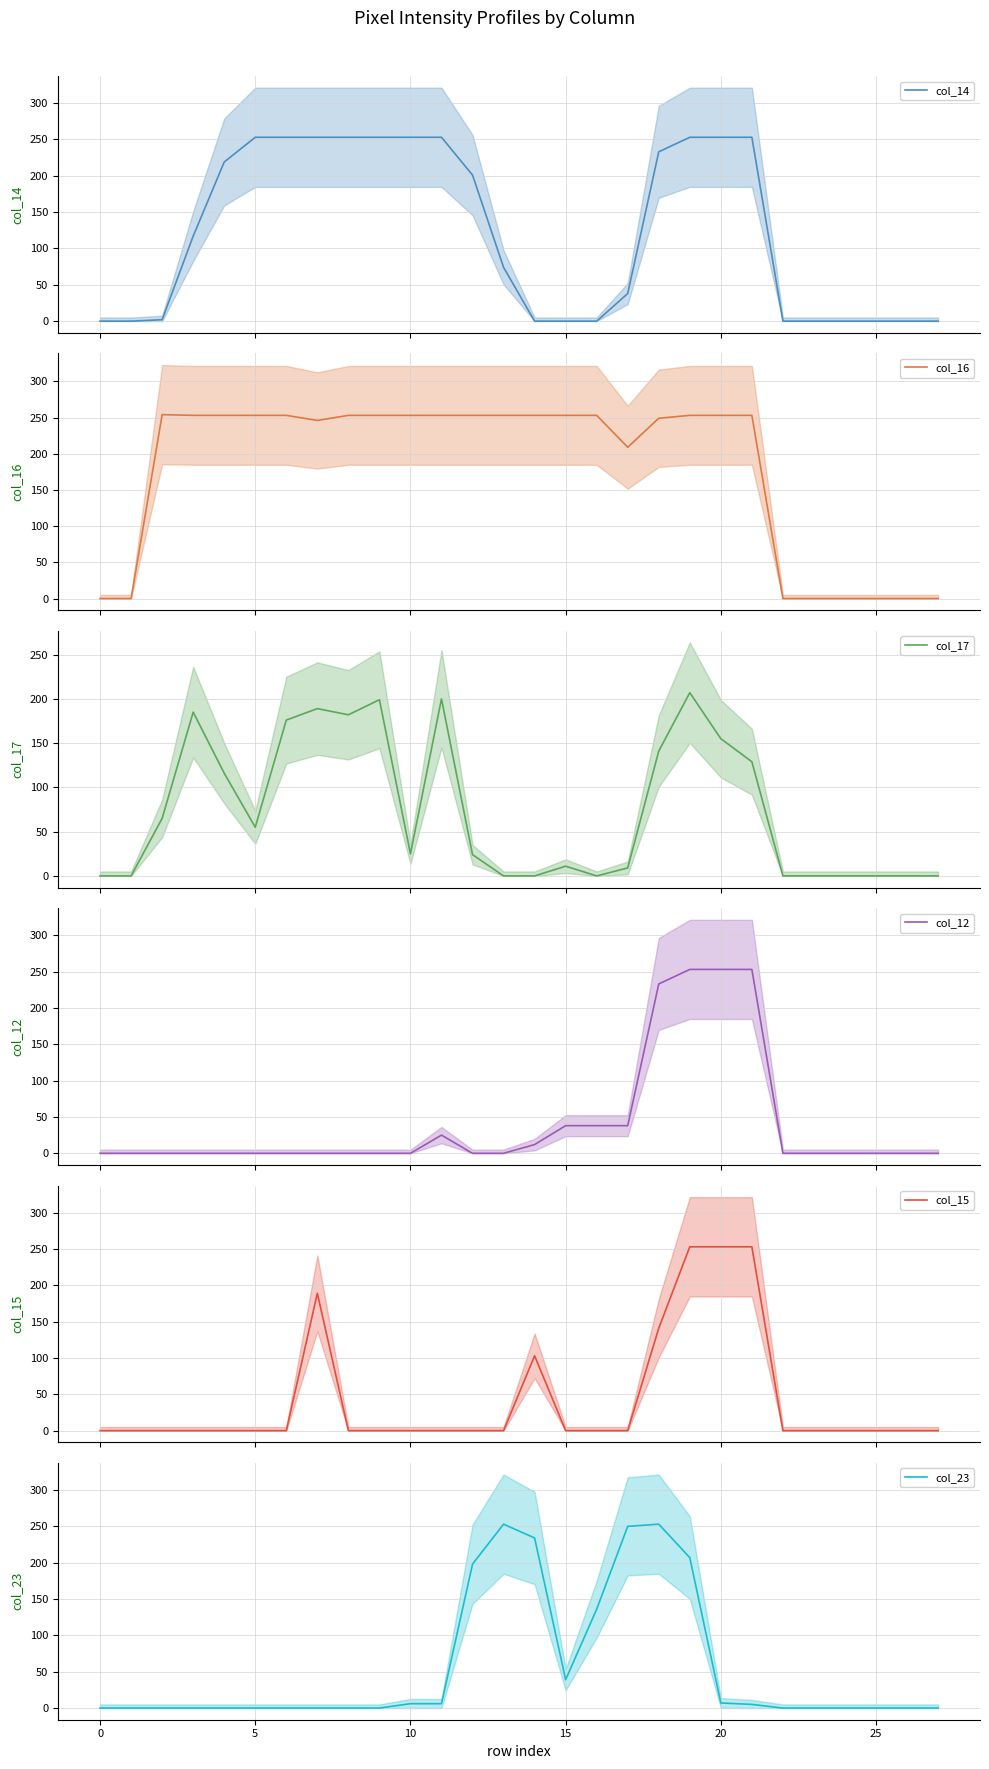

Which series has the largest total across all categories?

col_16